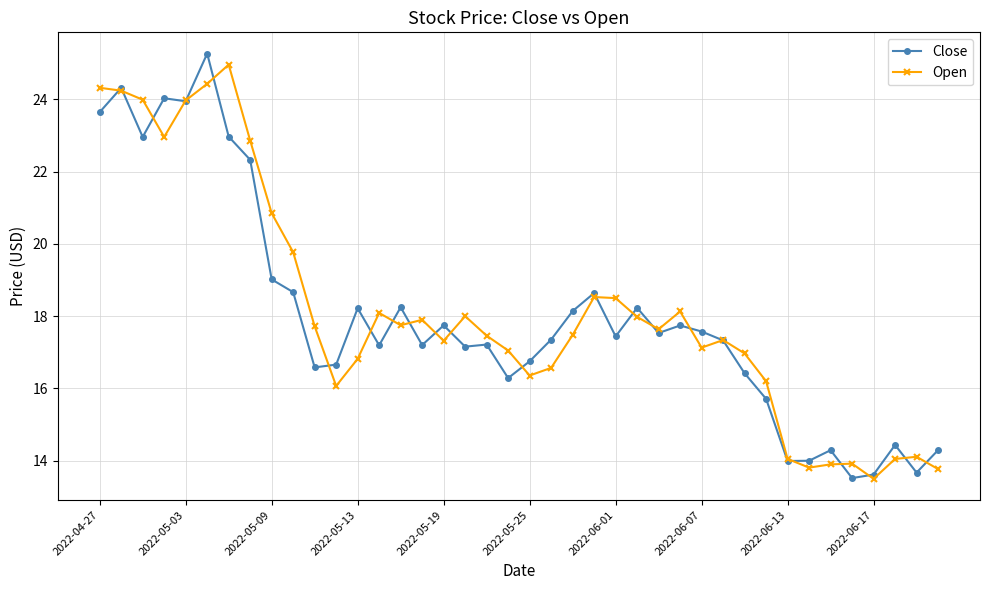

At how many categories does at least one series exceed 22?

8